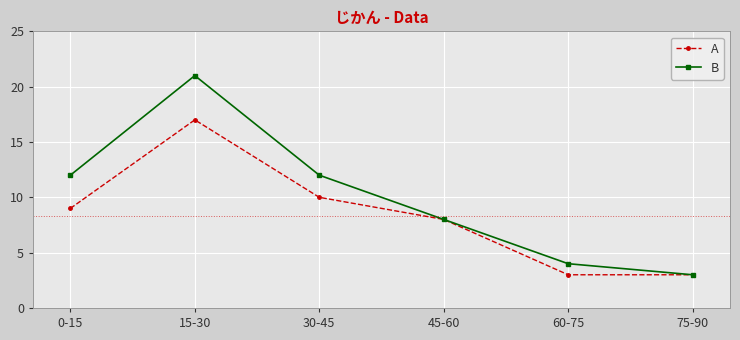

Does the chart have visible grid lines?

Yes